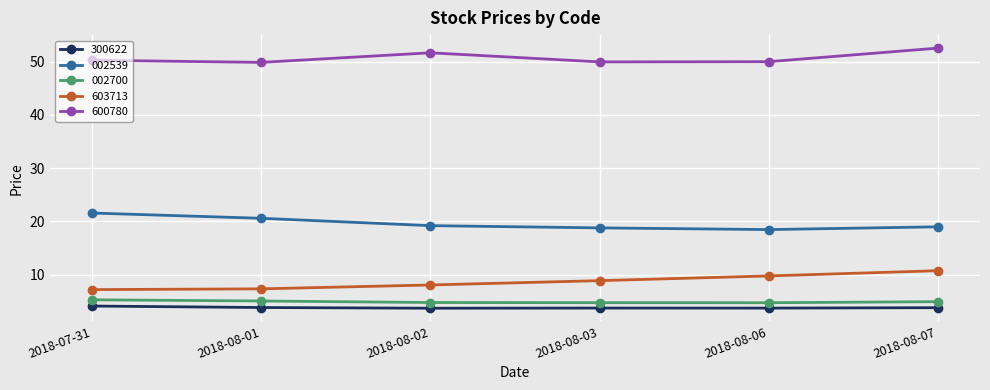

True or false: 002539 has more than 2 interior local peaks.

False